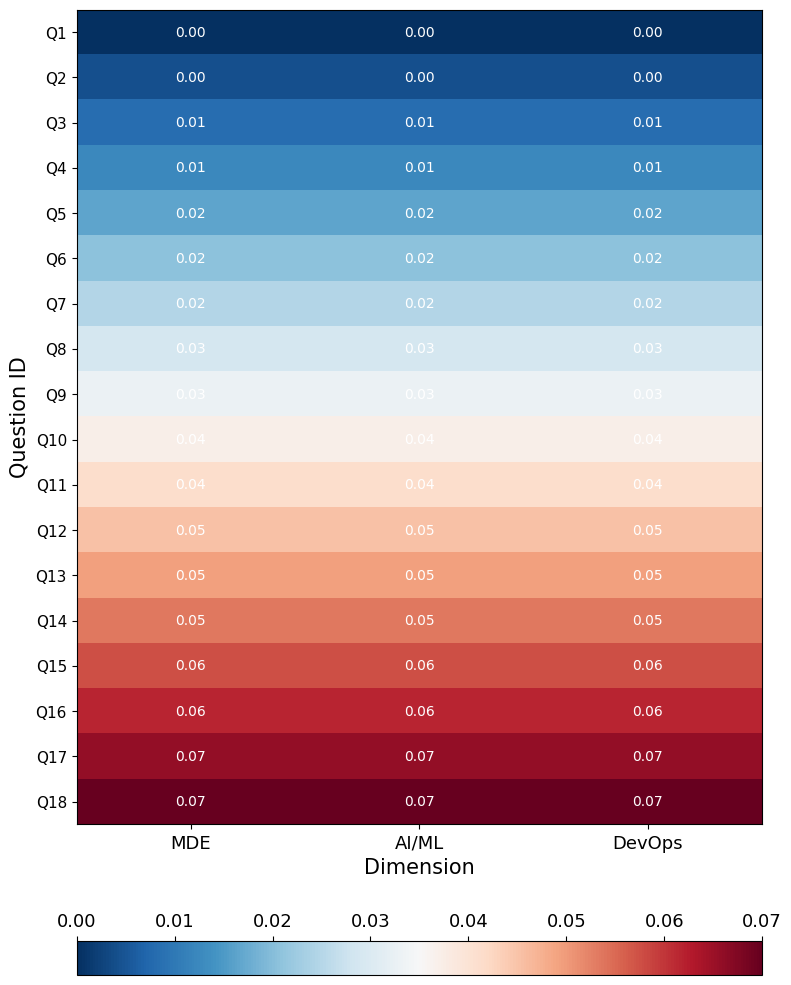

At how many categories does at least one series exceed 0?

3